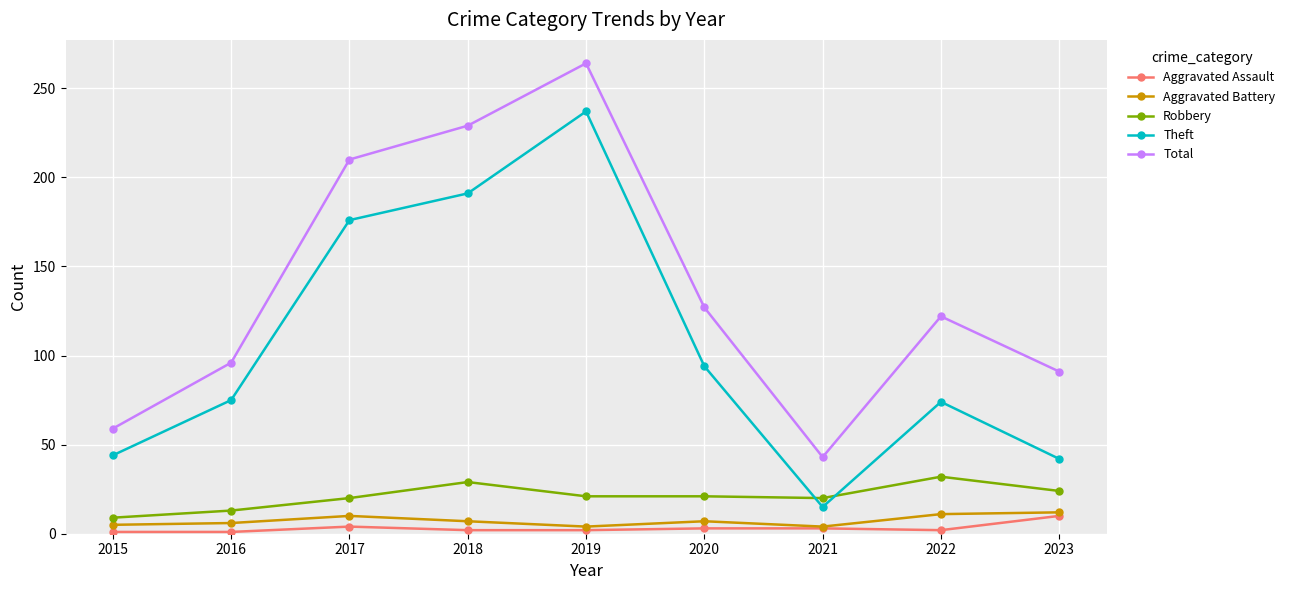

Is it true that Theft equals 176 at 2017?

True